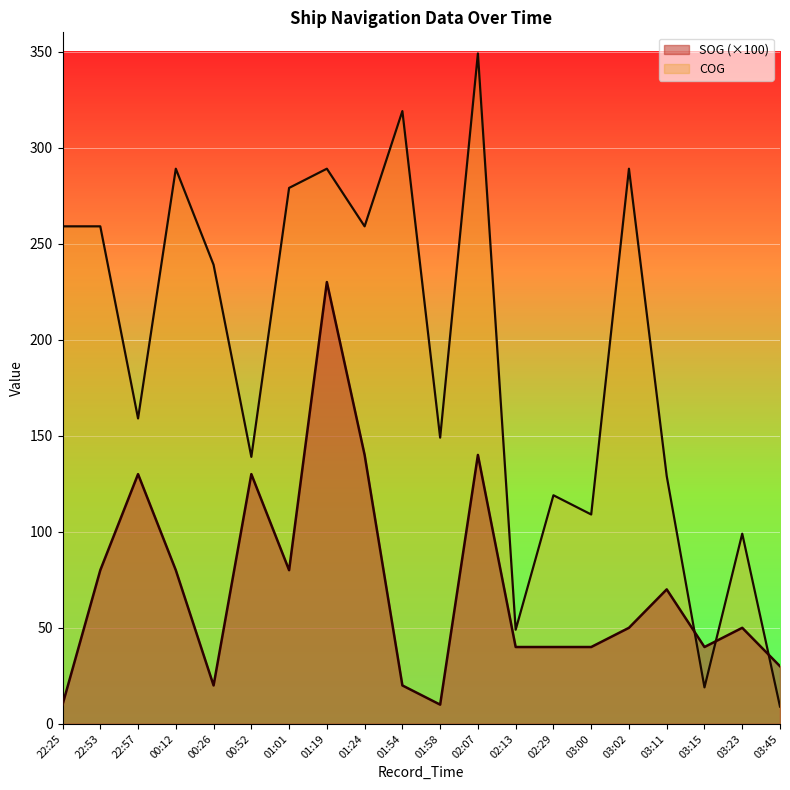

At which label does SOG reach its minimum?

22:25